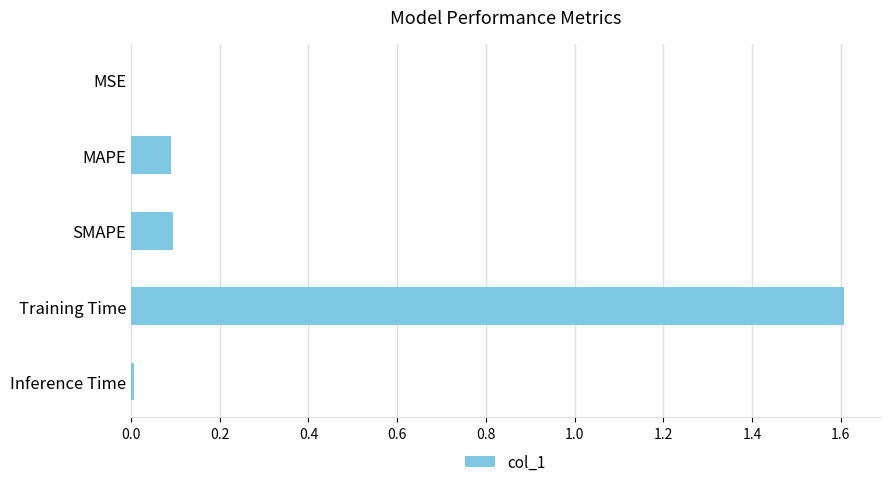

True or false: the data shows 0.1 at MAPE.

True